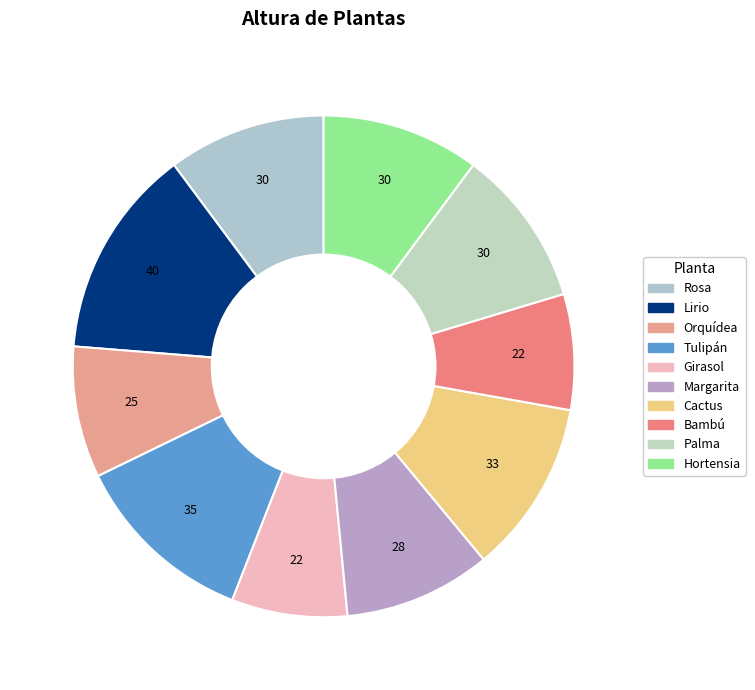

What percentage is NOT represented by Margarita?

90.5%